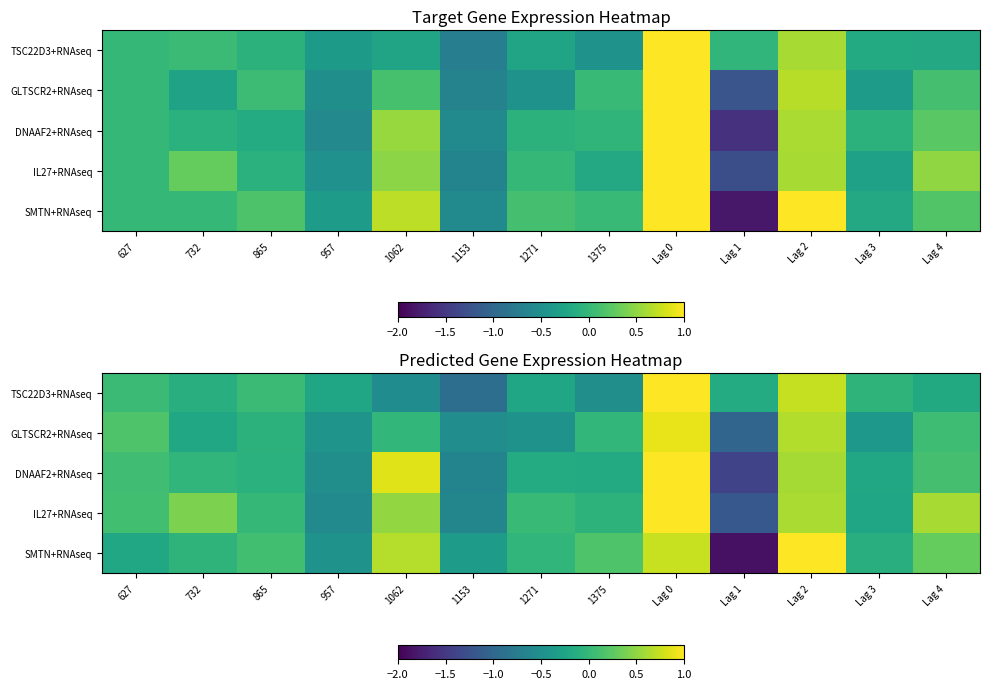

At how many categories does at least one series exceed -1?

13